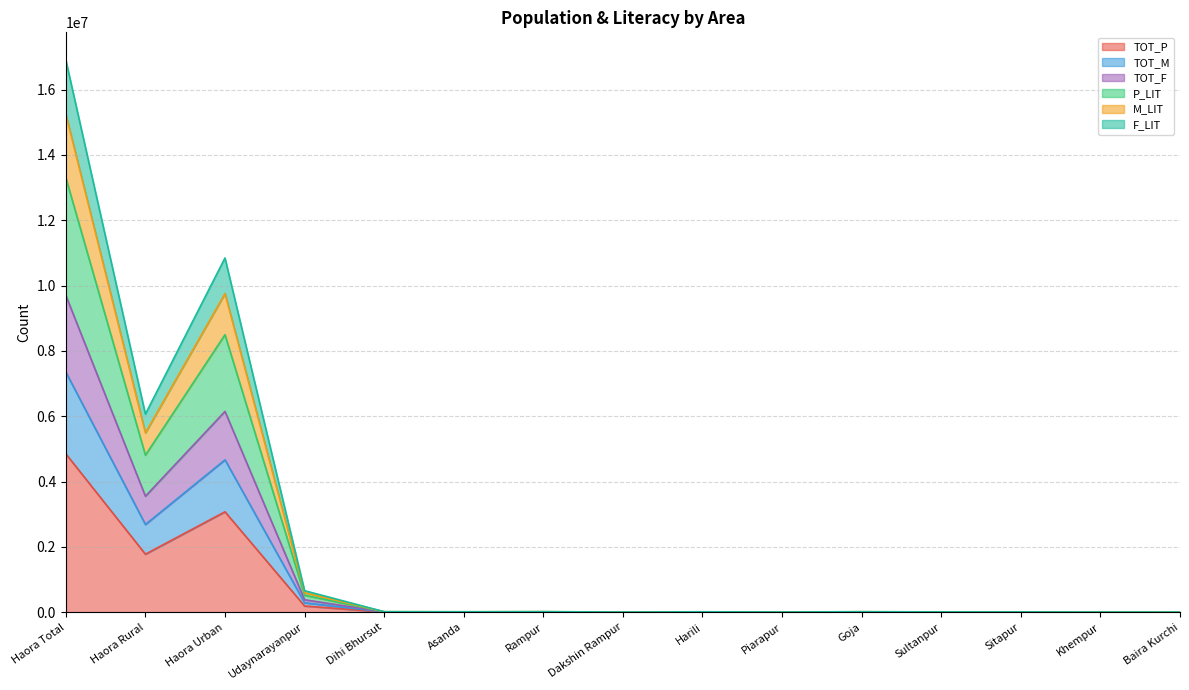

Where is the first local minimum for TOT_M?

Haora Rural